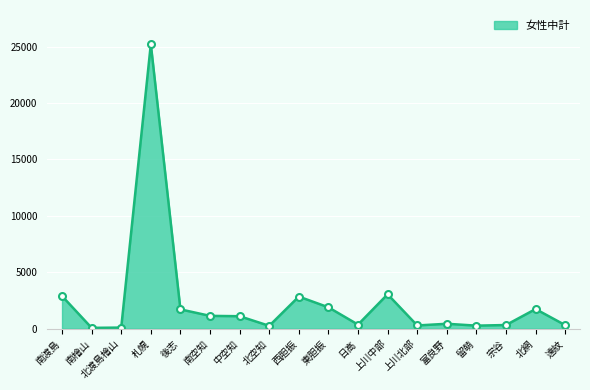

At which category does the chart reach its peak across all series?

札幌